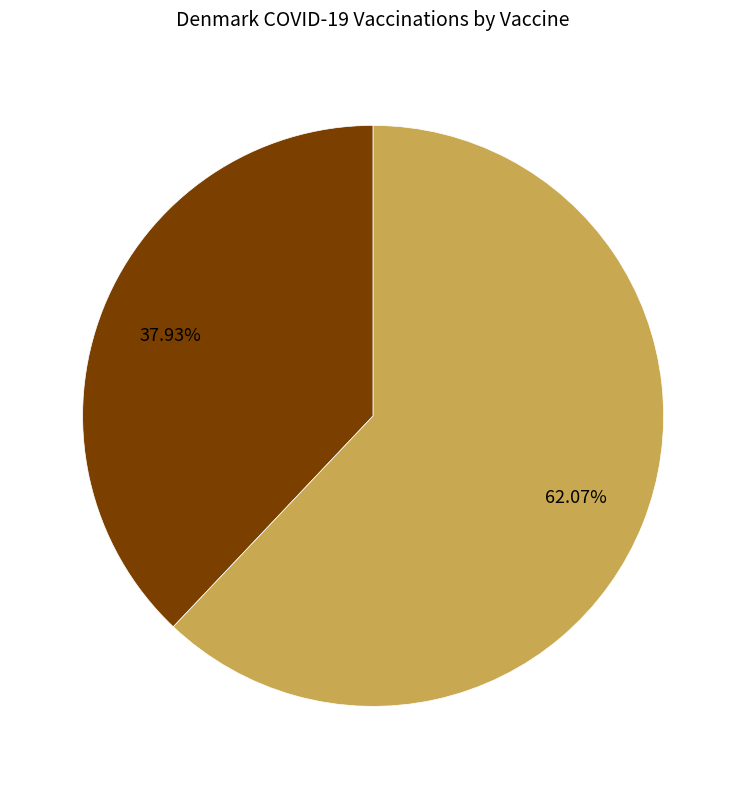

Is there a majority slice in this chart?

Yes